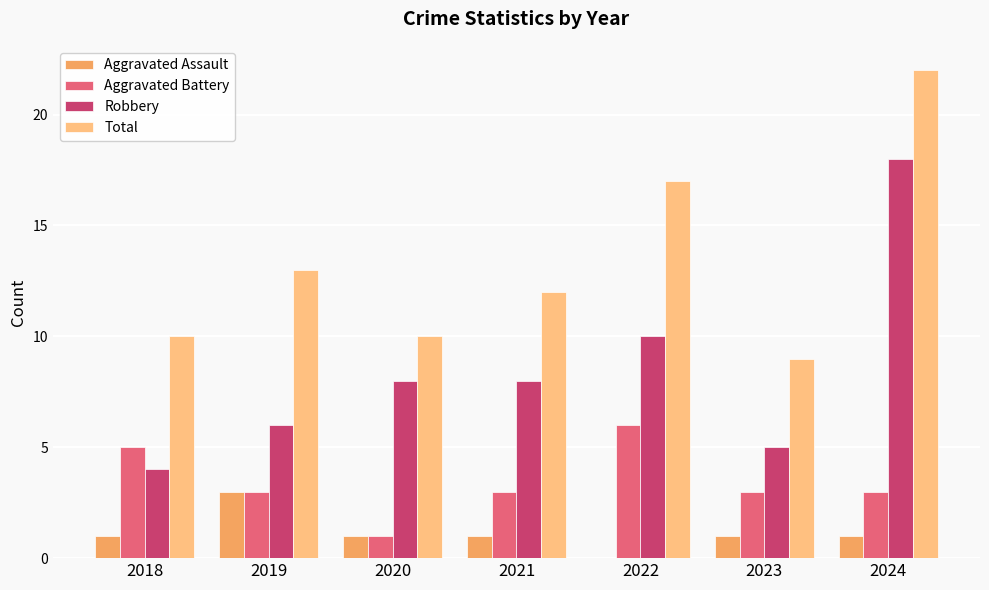

At which category is the sum across all series the highest?

2024